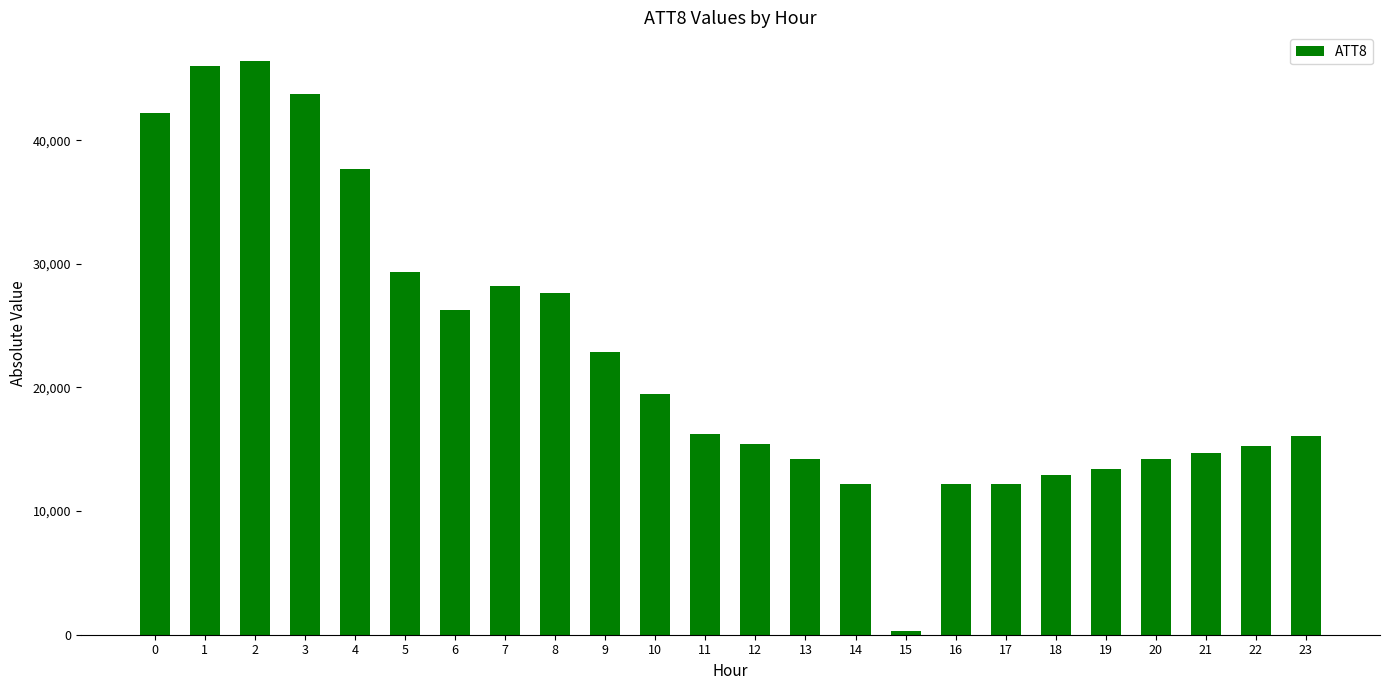

Are the bars grouped side by side (vs. stacked)?

No